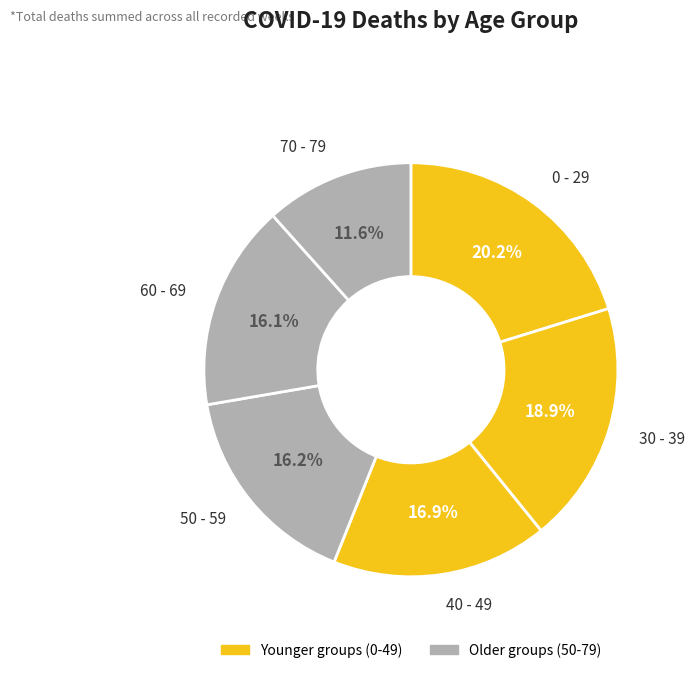

Count the number of slices in the pie.

6